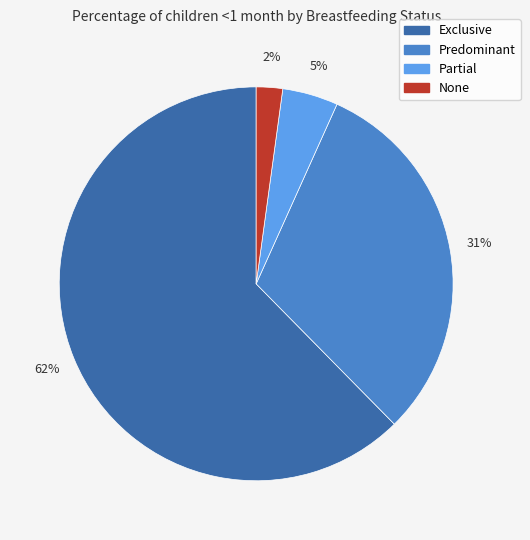

To the nearest percent, what portion does None represent?

2%